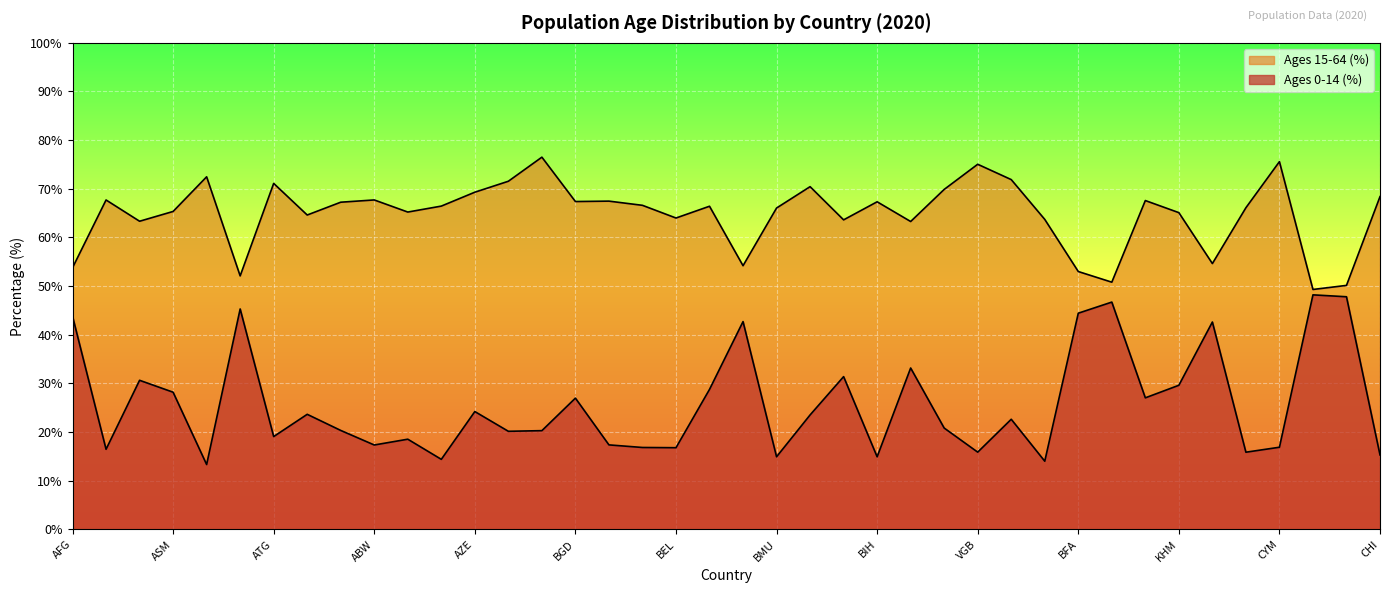

Which category has the highest value across all series?

BHR